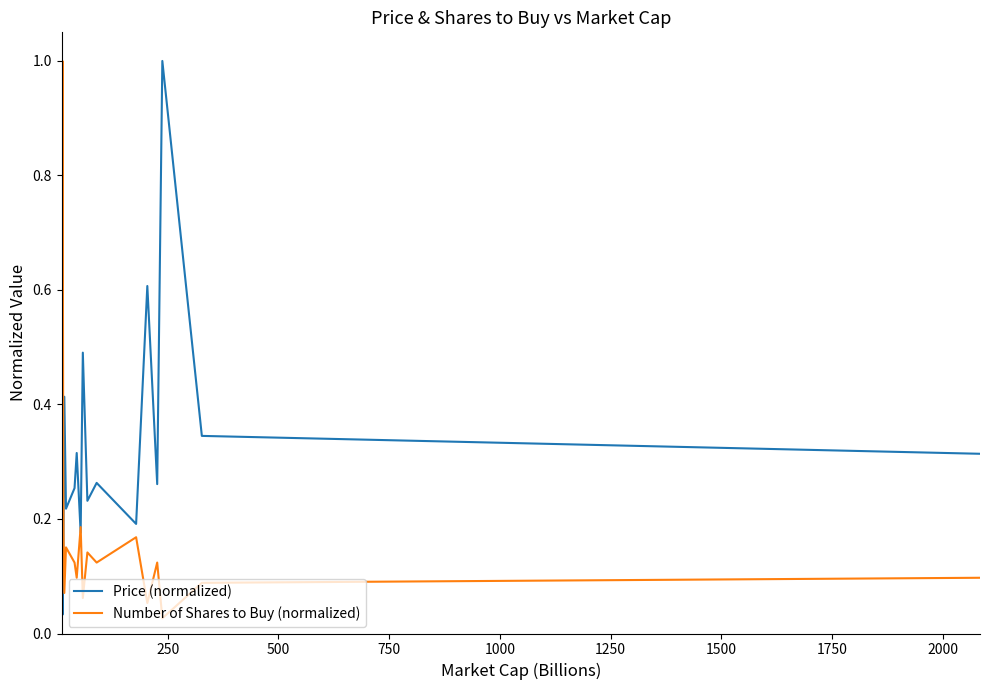

Which series has the largest total across all categories?

Price (normalized)